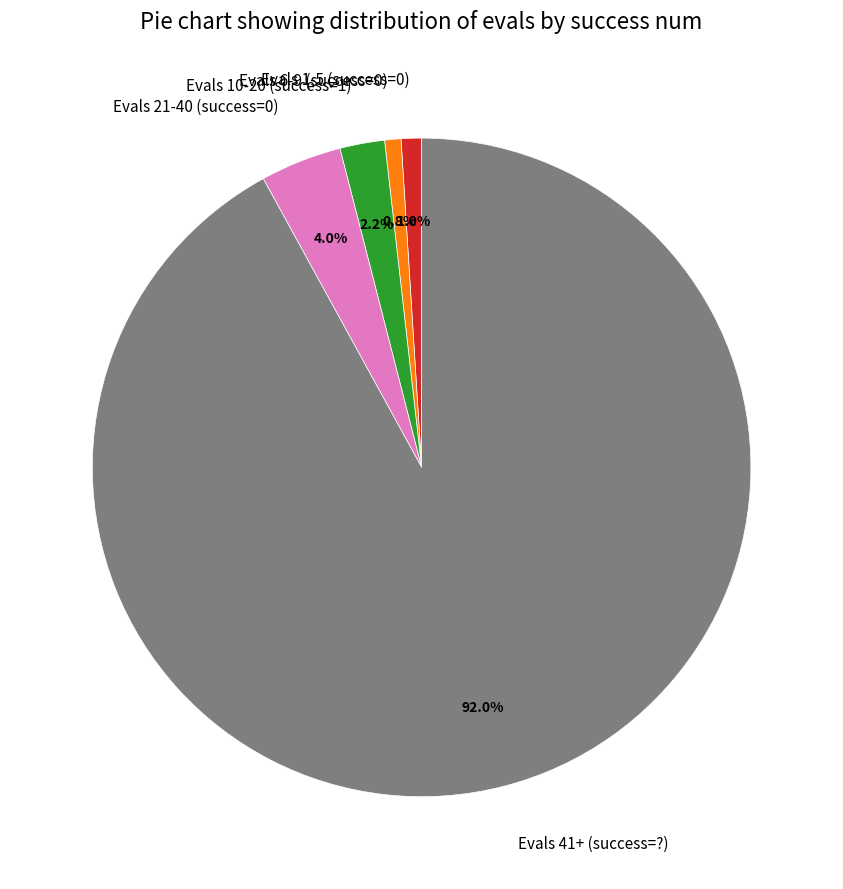

To the nearest percent, what is the difference between the largest and smallest slice percentages?

91%